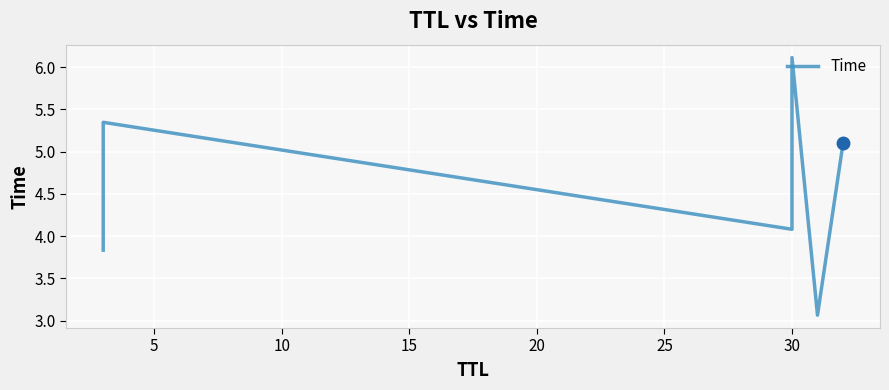

The chart shows a value of 6.7 at 0. True or false?

False